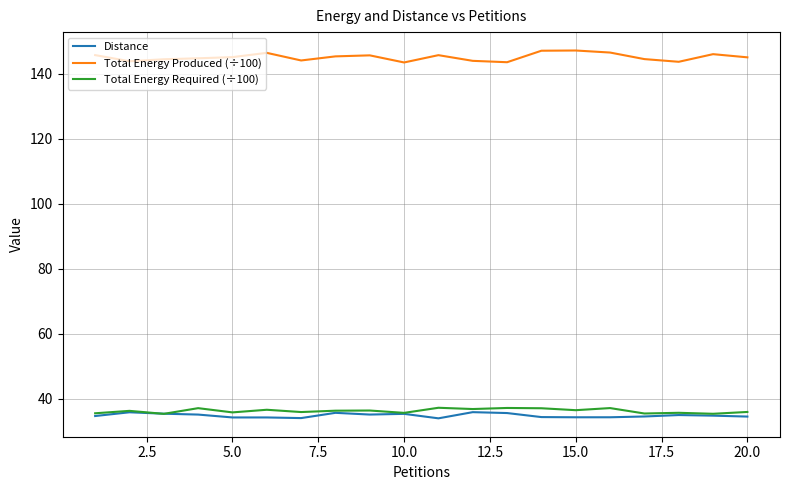

Which series has the largest total across all categories?

Total Energy Produced (÷100)